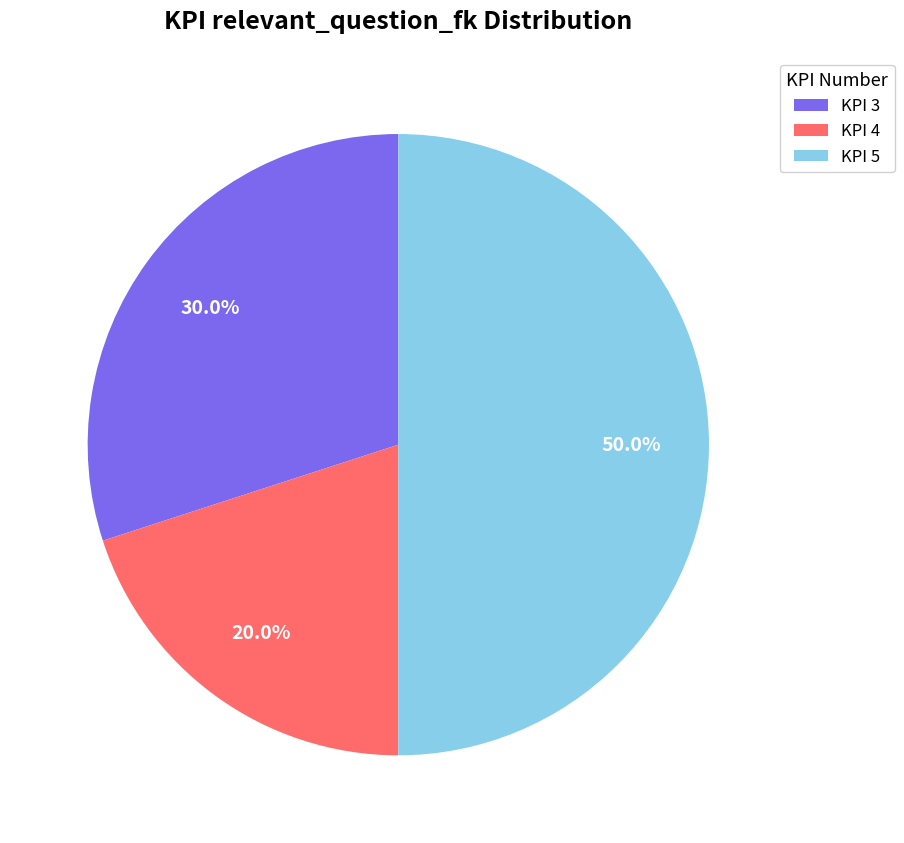

Count the number of slices in the pie.

3